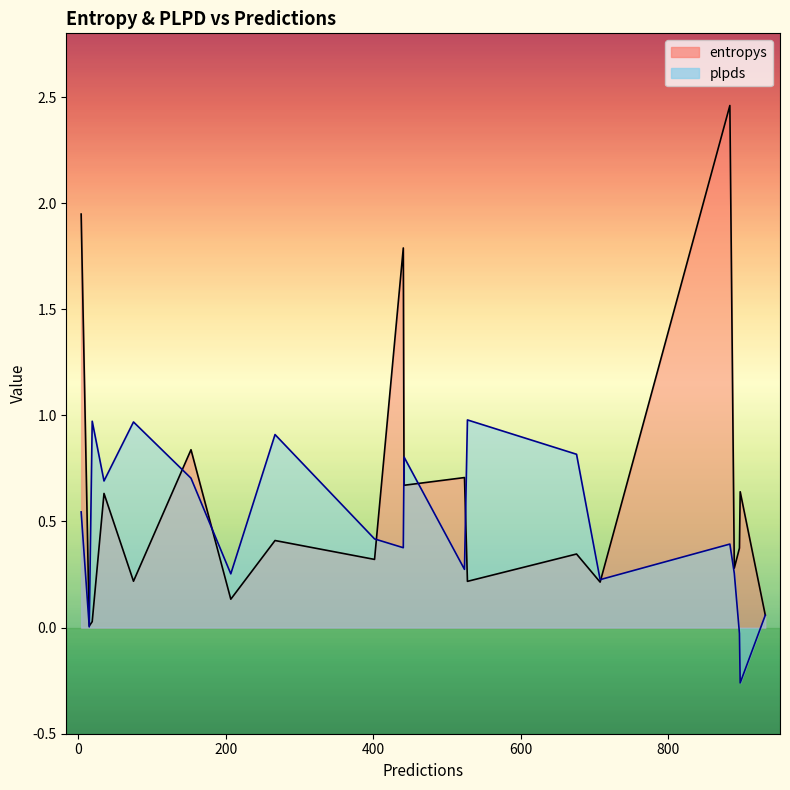

Which series has the widest spread of values?

entropys